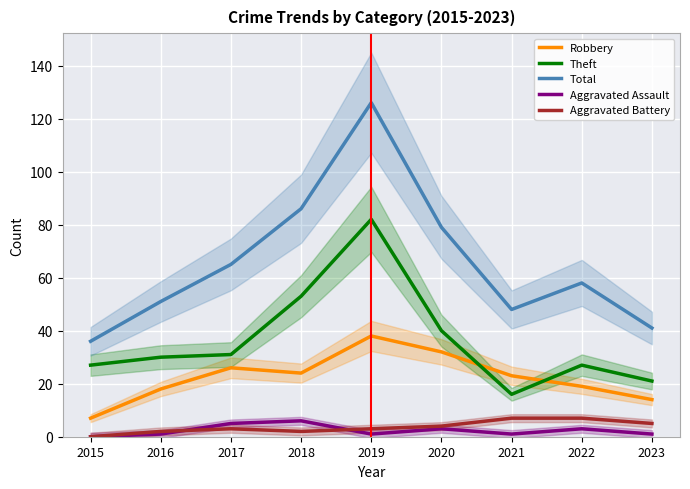

Where is the first local maximum for Aggravated Battery?

2017